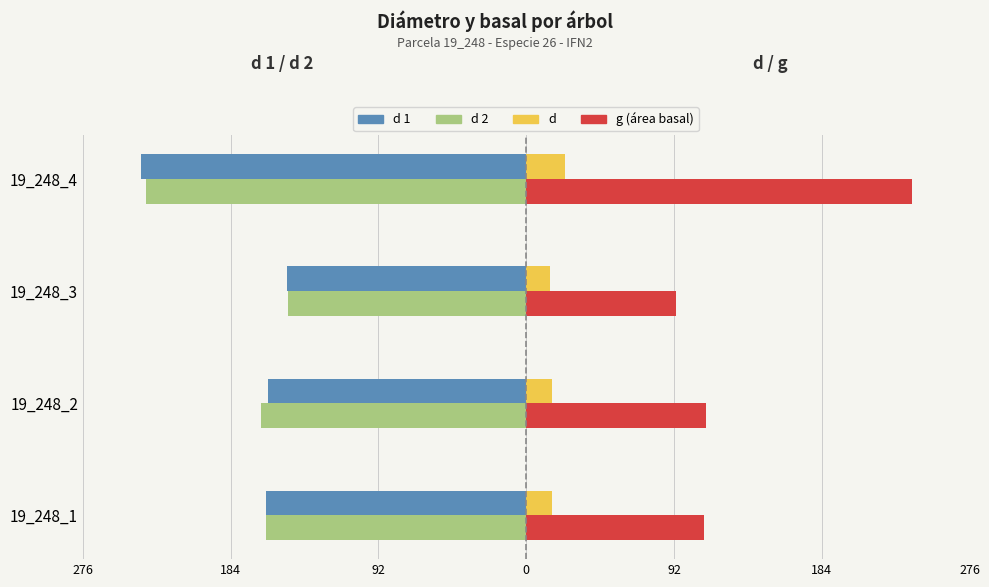

How many groups of bars are there?

4